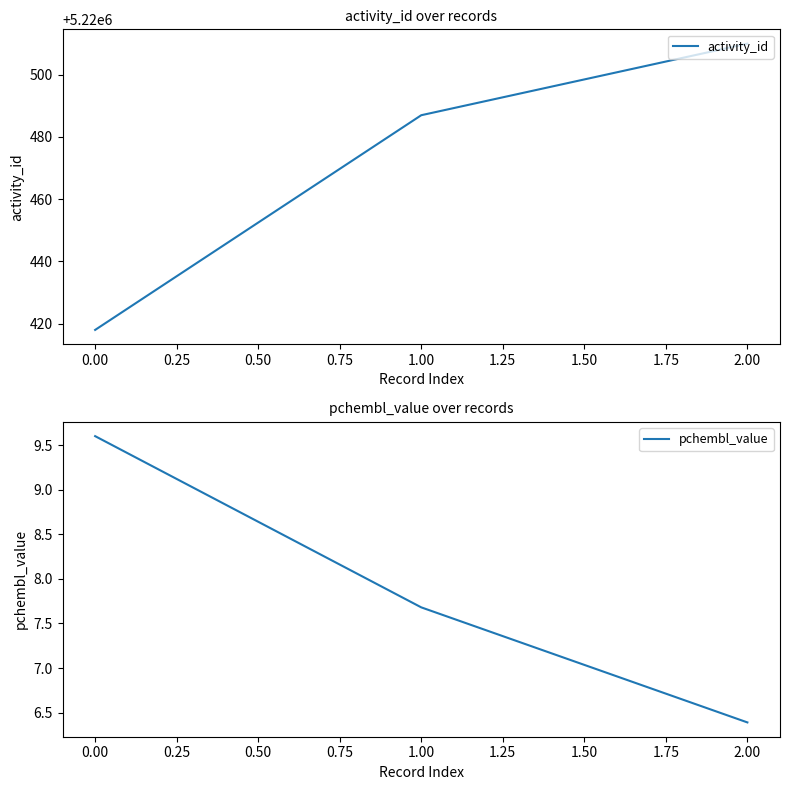

How many activity_id values are between 5220418 and 5220510?

3